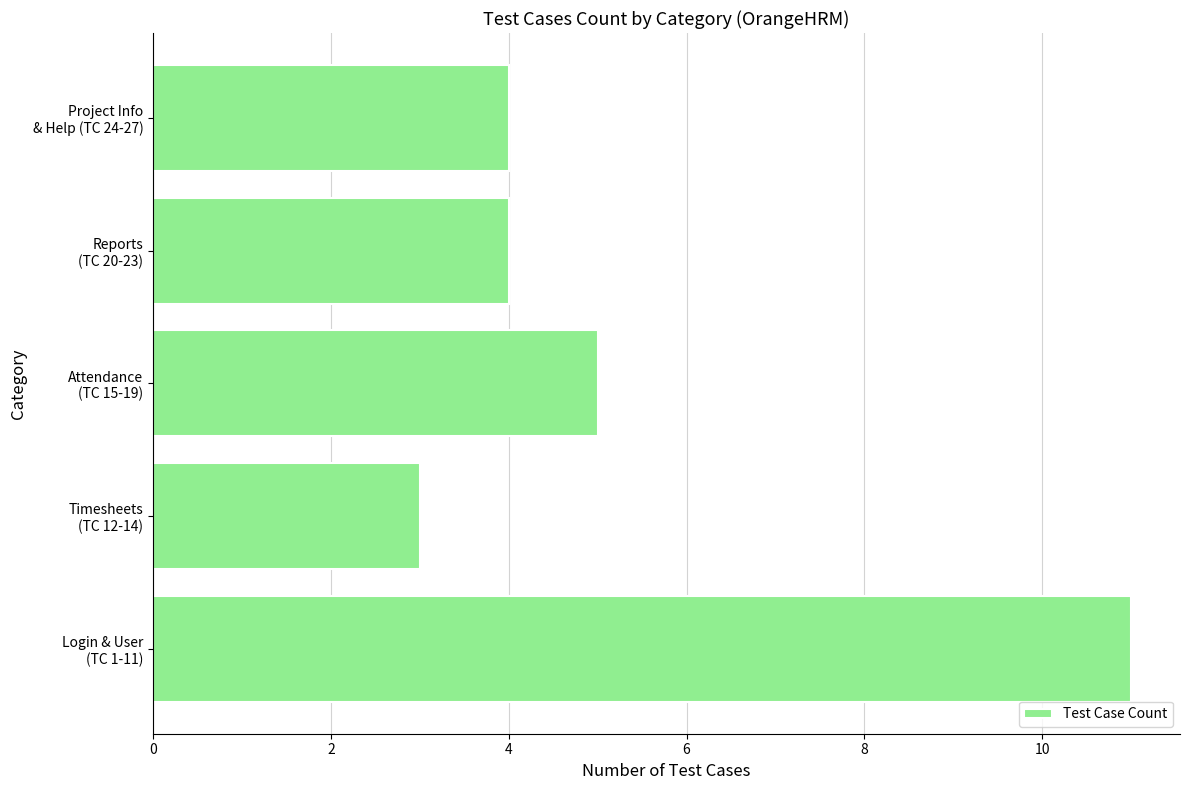

How many values are between 4 and 5?

3